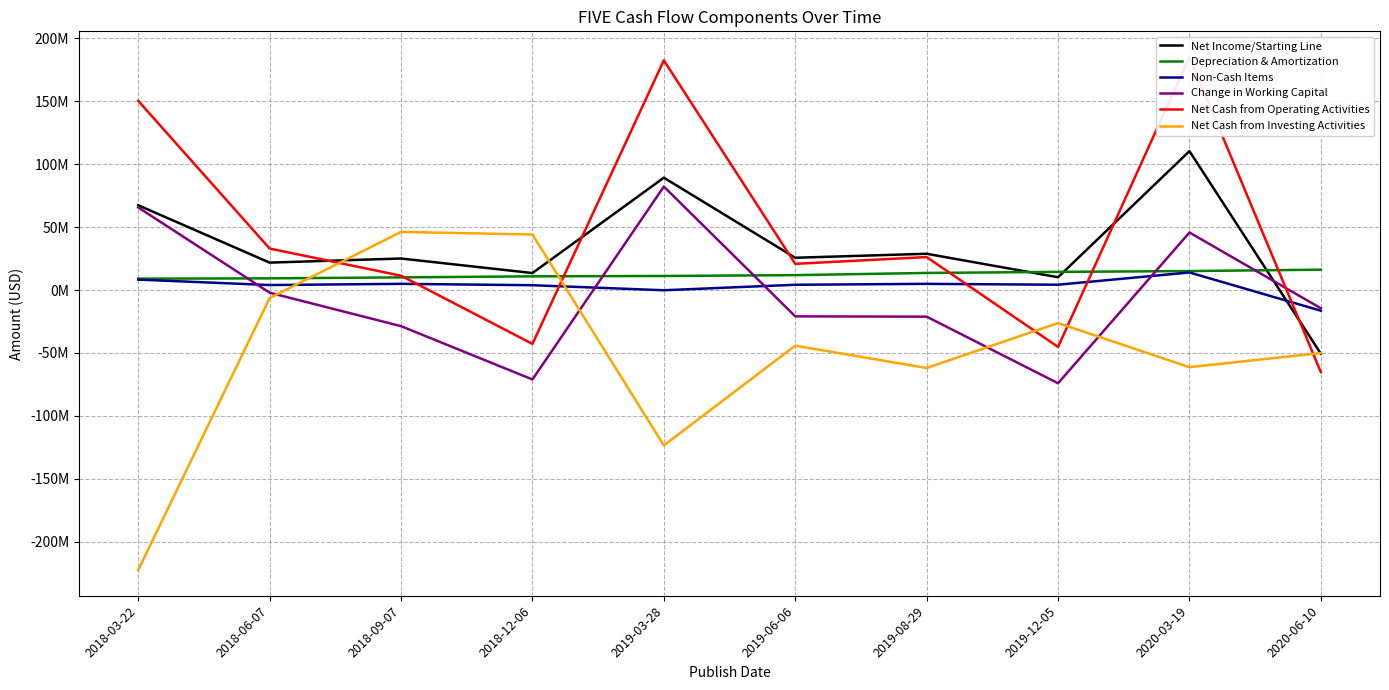

Reading left to right, extract all data points from this chart.

Net Income/Starting Line: 67377000	21804000	25063000	13516000	89262000	25662000	28831000	10189000	110374000	-50582000
Depreciation & Amortization: 9048000	9304000	10063000	10900000	11184000	11861000	13598000	14435000	15085000	16188000
Non-Cash Items: 8303000	3990000	4937000	3846000	-161000	4203000	4927000	4234000	13978000	-16408000
Change in Working Capital: 65626000	-2097000	-28675000	-71032000	82229000	-20896000	-21142000	-74047000	45737000	-14451000
Net Cash from Operating Activities: 150354000	33001000	11388000	-42770000	182514000	20830000	26214000	-45189000	185174000	-65253000
Net Cash from Investing Activities: -222487000	-6336000	46198000	44117000	-123451000	-44176000	-61919000	-26217000	-61268000	-50019000